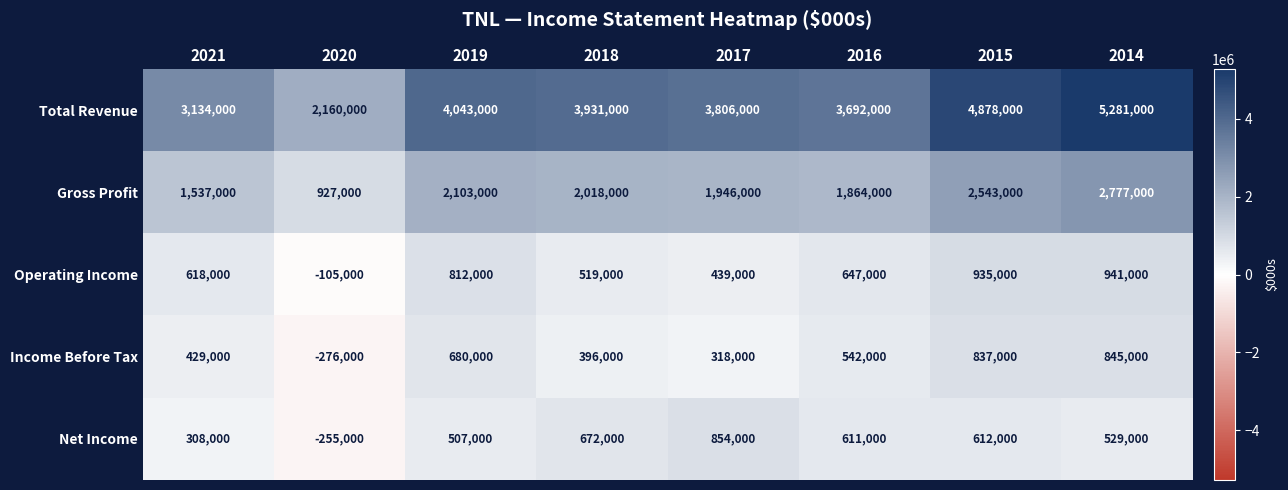

What is the sum of all Net Income values?

3838000